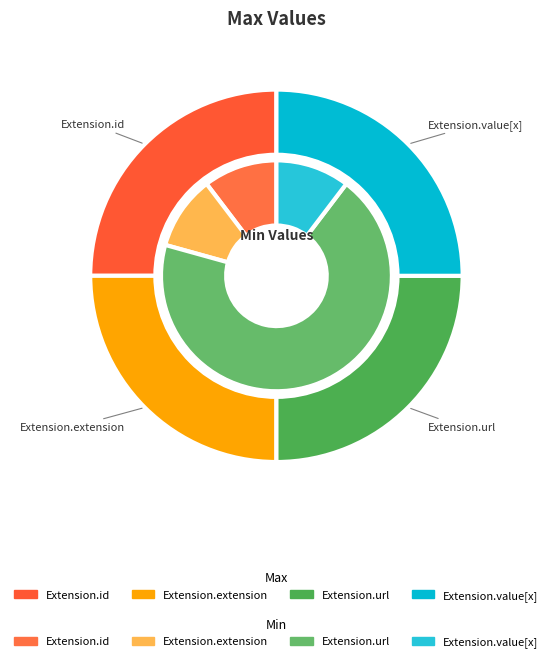

Between Extension.url and Extension.value[x], which series saw the biggest shift?

Min